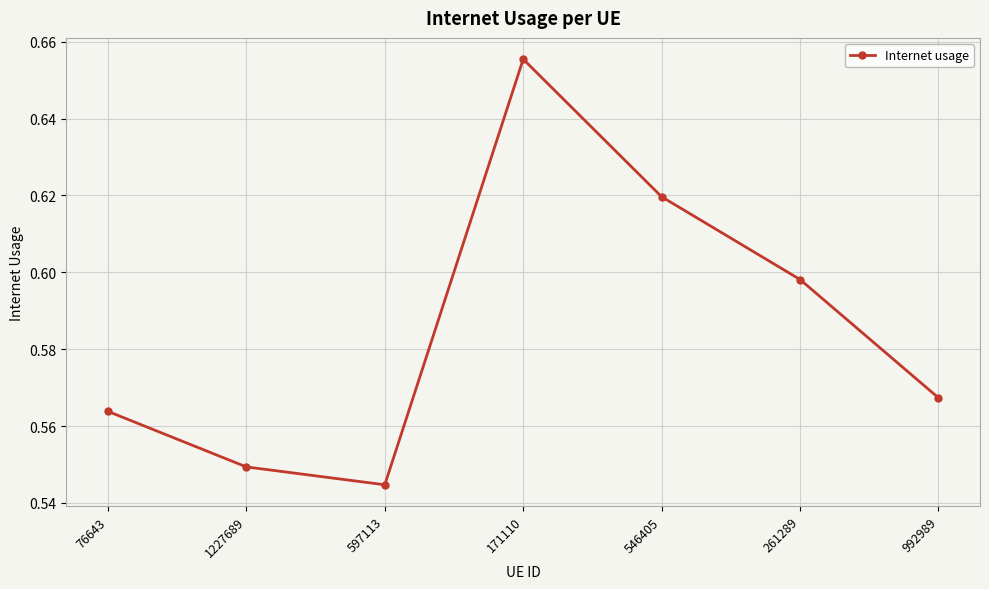

How many distinct data groups are displayed?

1